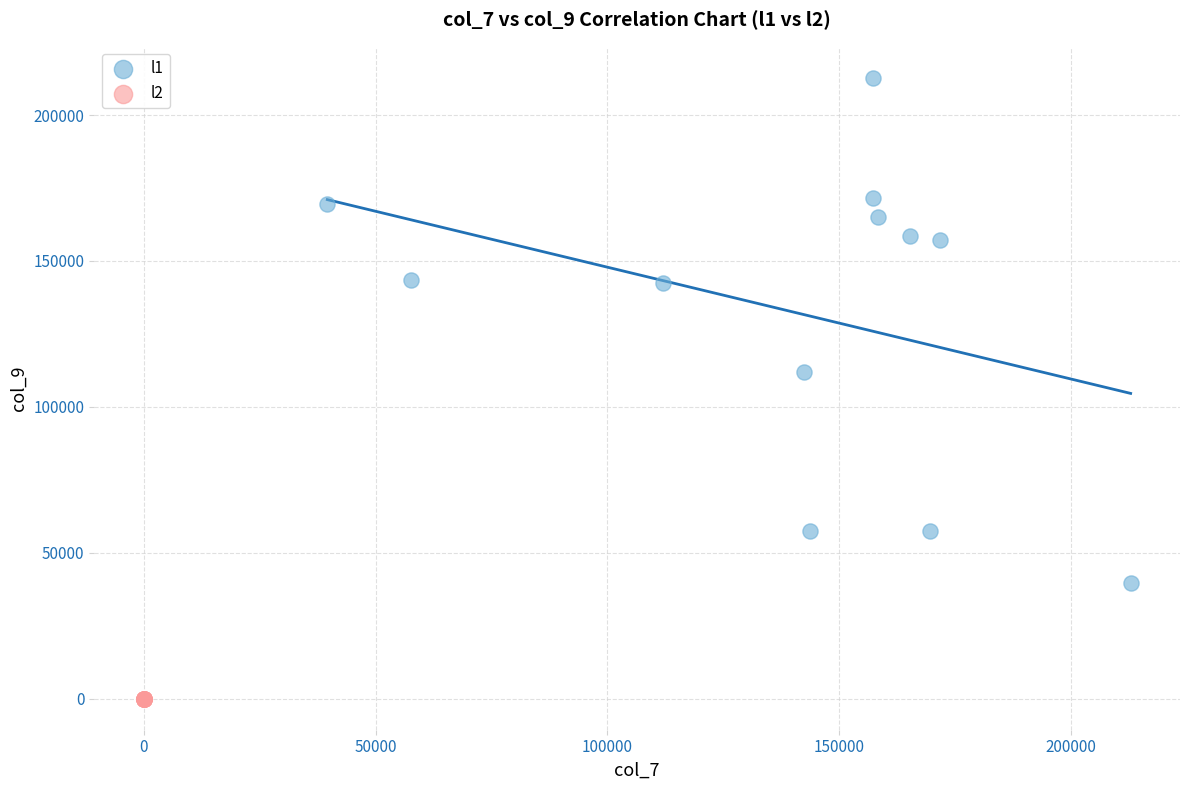

Which series reaches the maximum Y coordinate?

l1